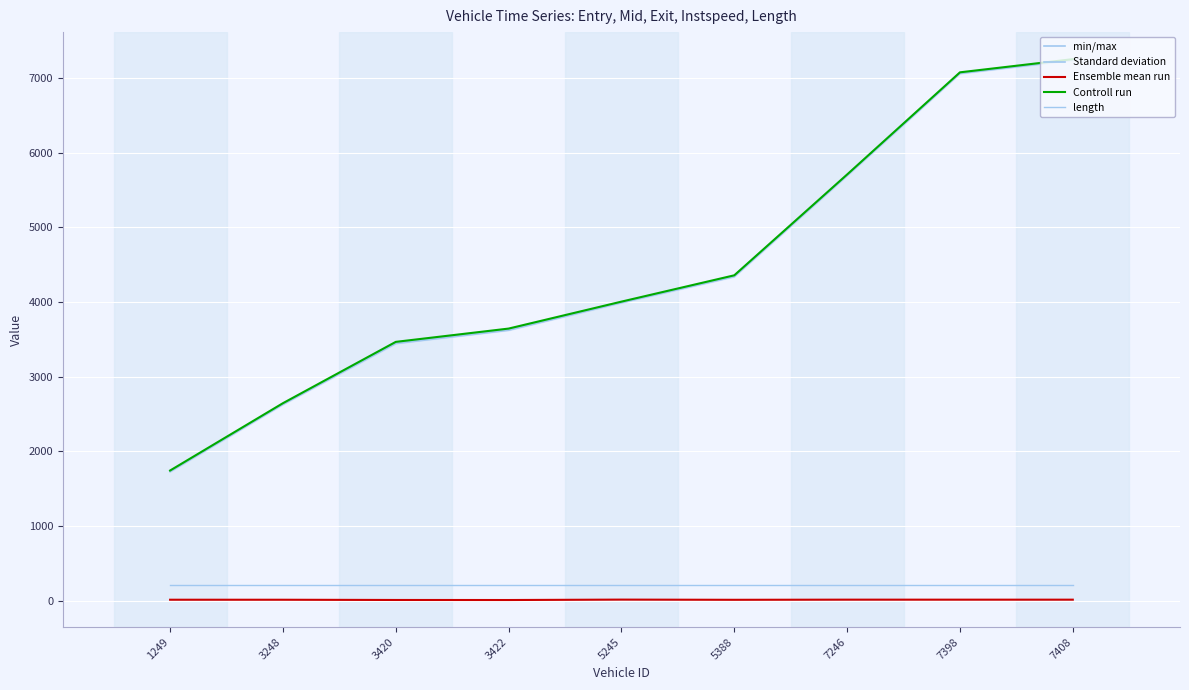

The value of Controll run at 3420 is 5919.3. True or false?

False